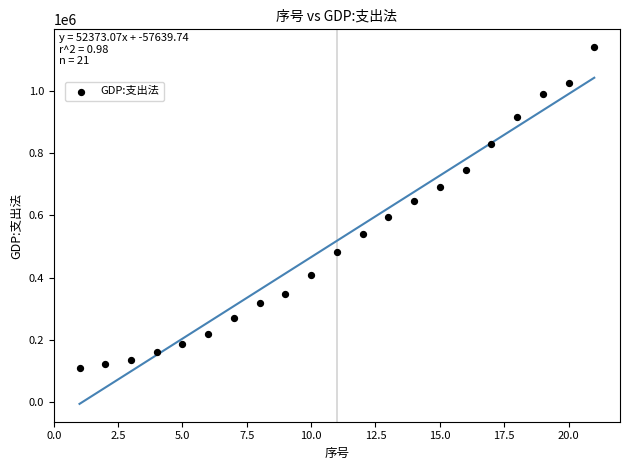

What is the range of X values (max minus min)?

20.0